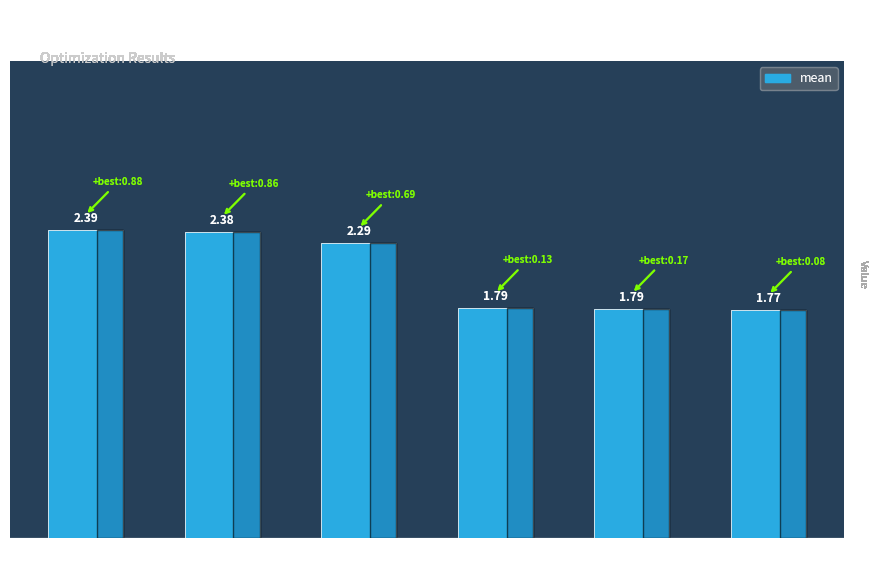

What is the difference between the maximum and minimum values?

0.6